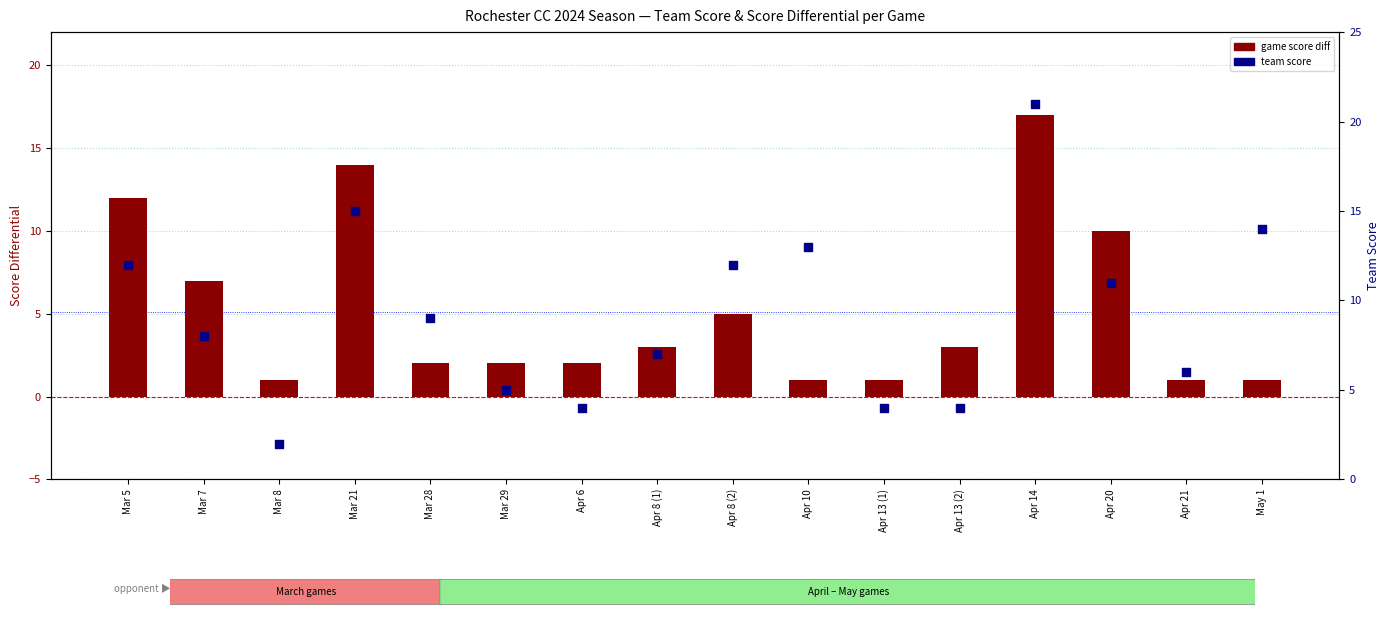

At which category is the sum across all series the highest?

Apr 14